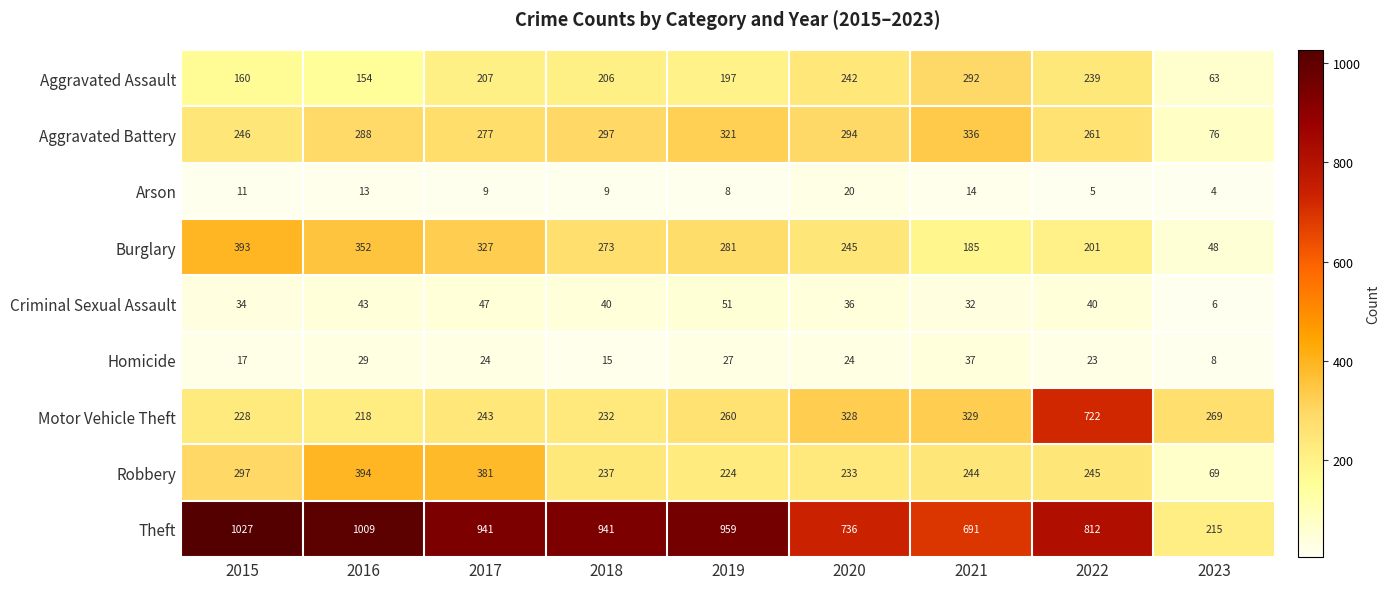

What is the average value of the Criminal Sexual Assault series?

37